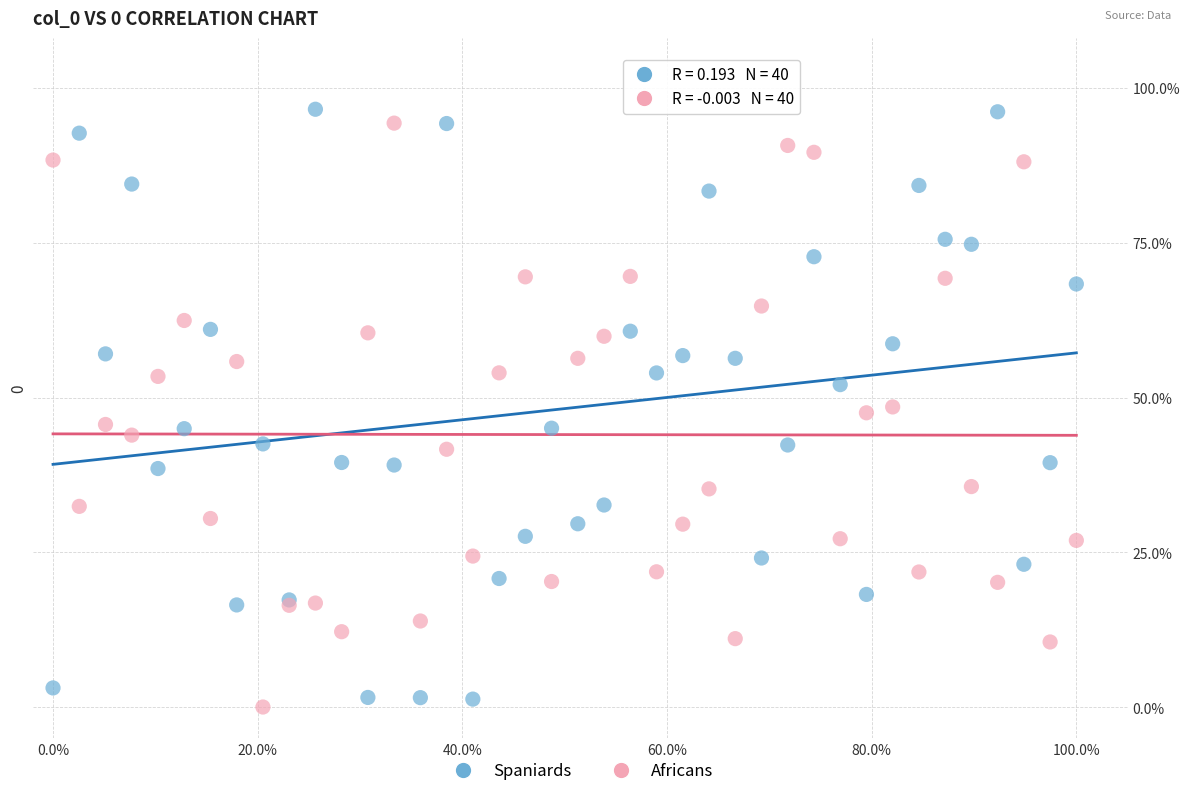

What are all the series names shown in the legend?

Spaniards, Africans